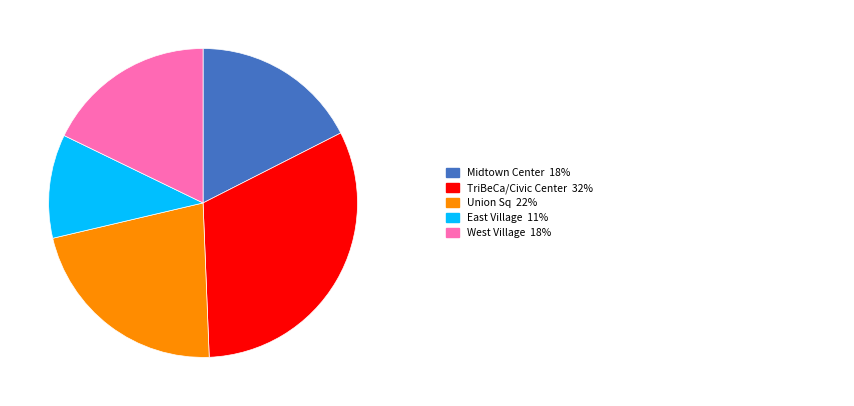

How many slices are in this pie chart?

5